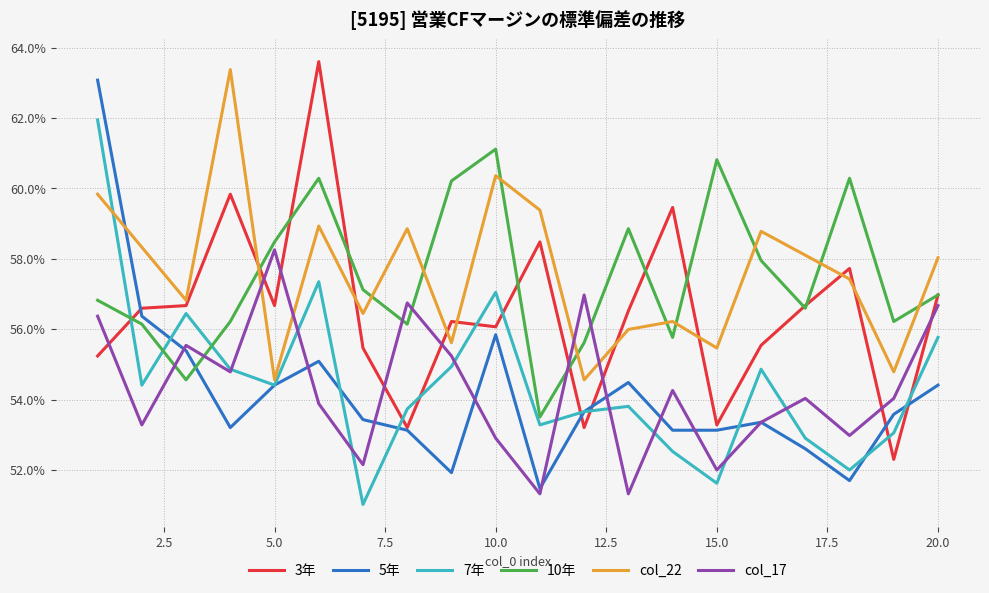

Is this an area chart (filled region under the line)?

No